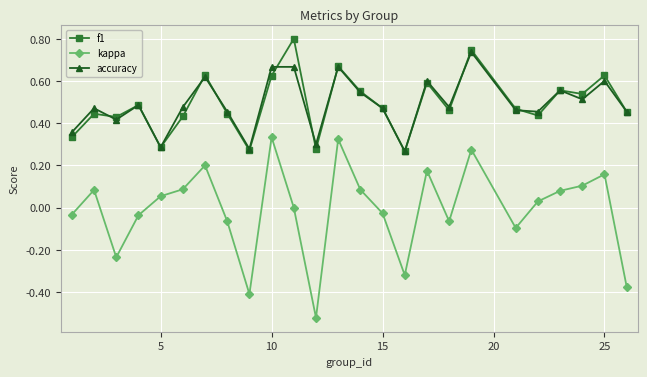

In accuracy, how many points are lower than both neighbors (excluding endpoints)?

8